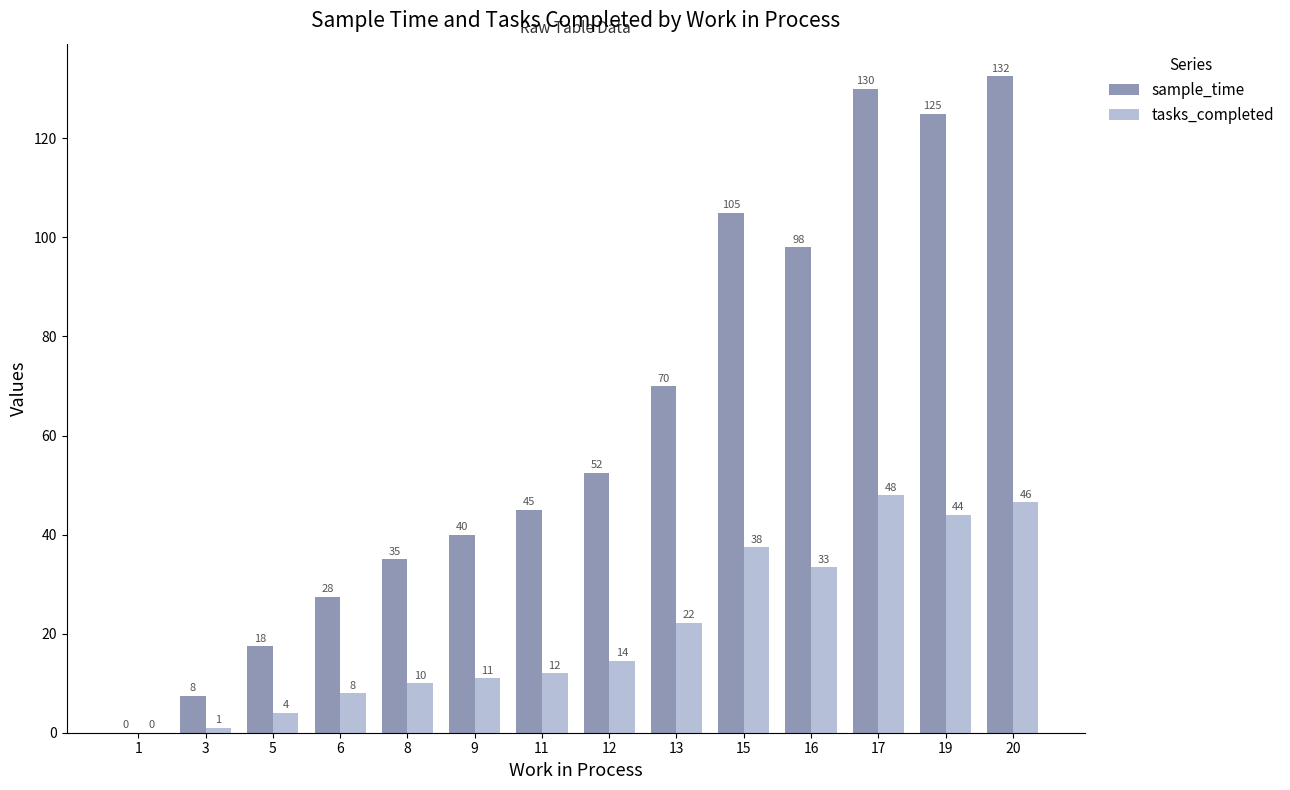

Is it true that sample_time equals 58.5 at 9?

False